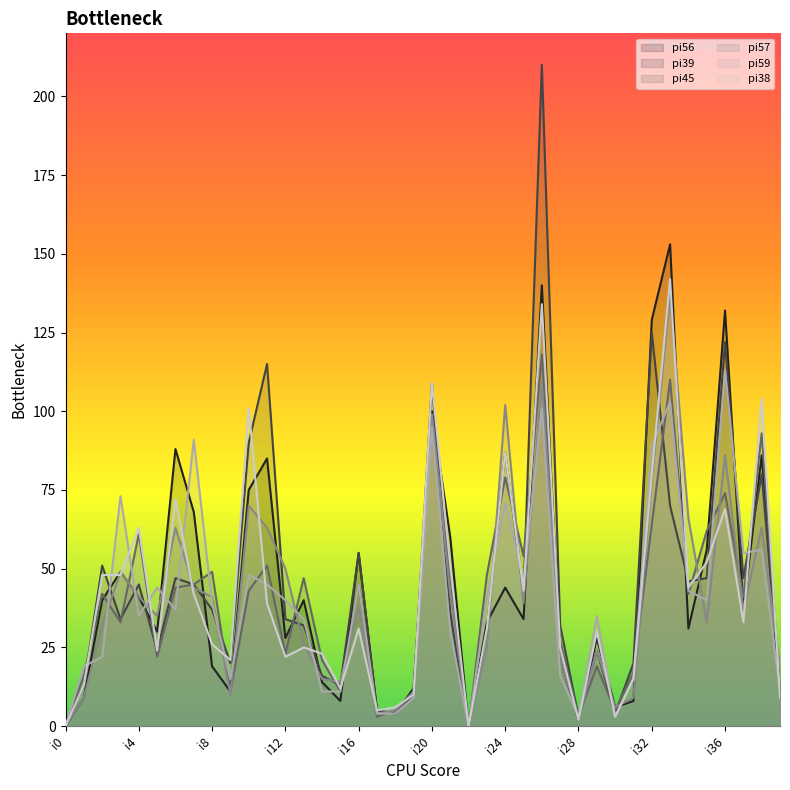

After their last crossing, which series has the higher values: pi56 or pi45?

pi45